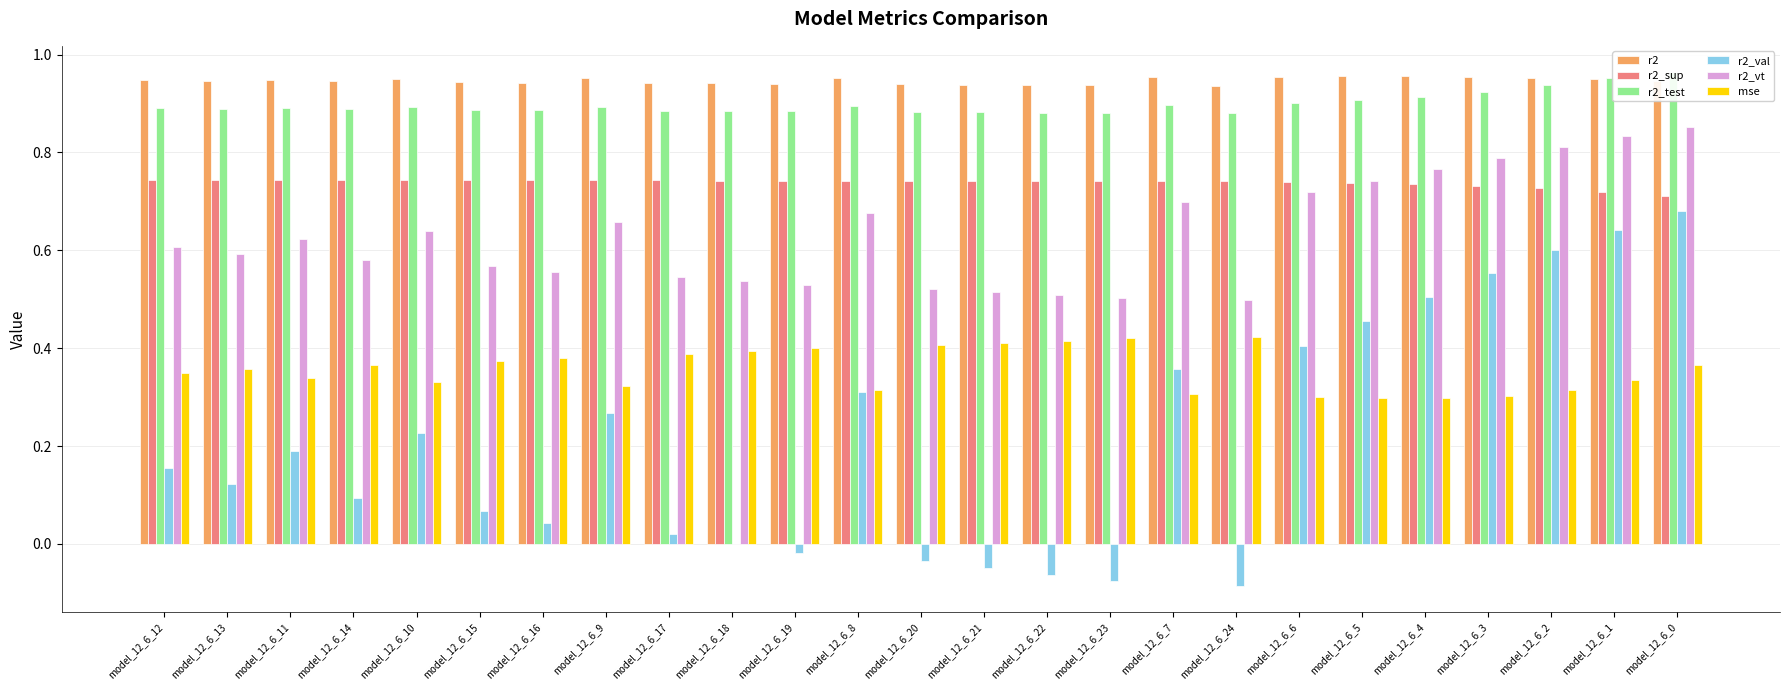

At which category is the sum across all series the highest?

model_12_6_0